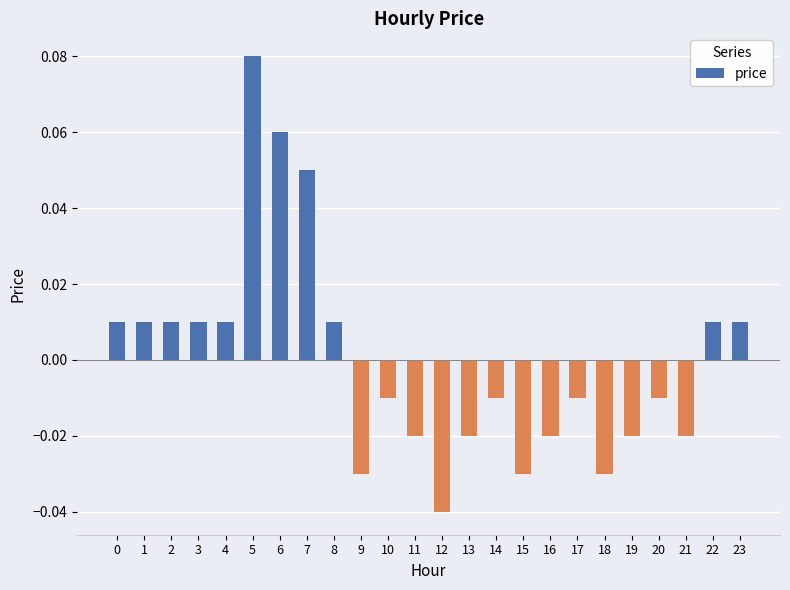

At which category does the chart reach its minimum across all series?

12